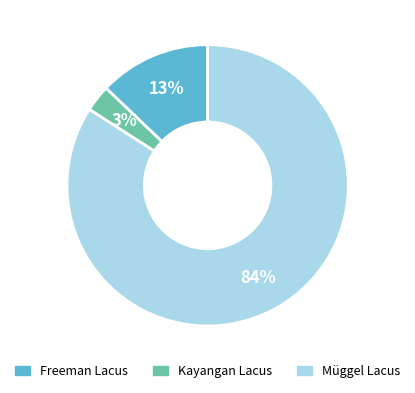

What is the ratio of the value at Müggel Lacus to the value at Freeman Lacus?

6.5